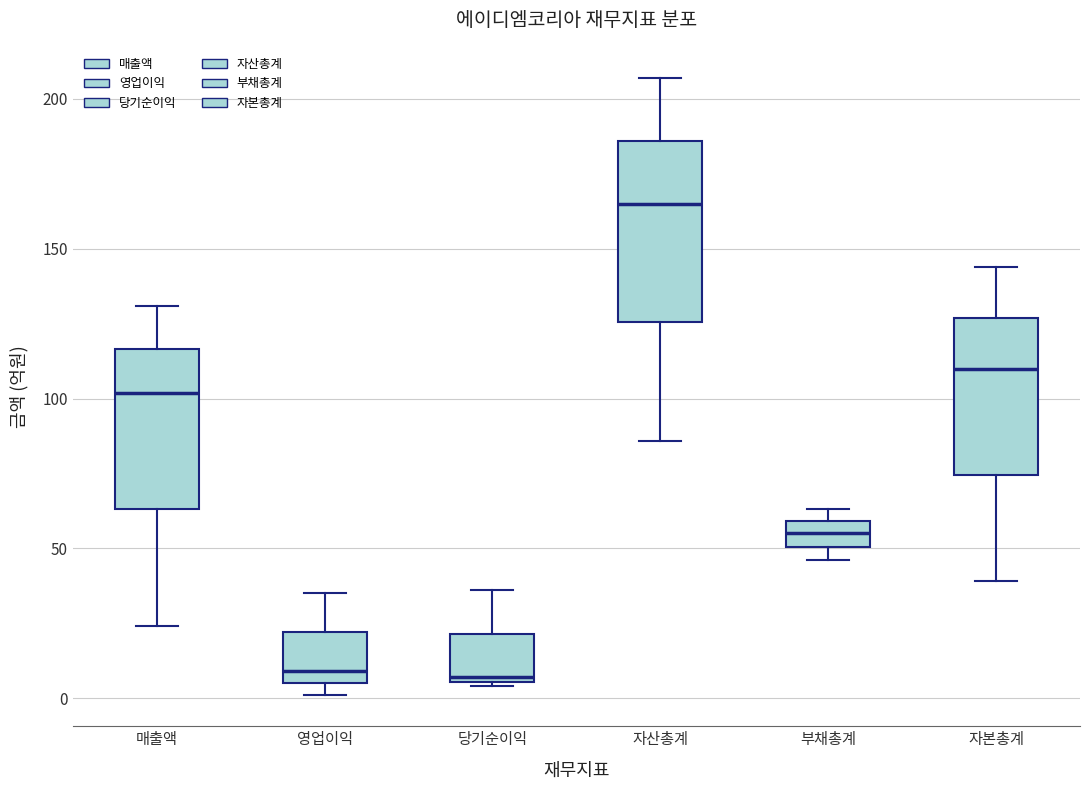

Which box is the tallest, from its lower edge to its upper edge?

자산총계